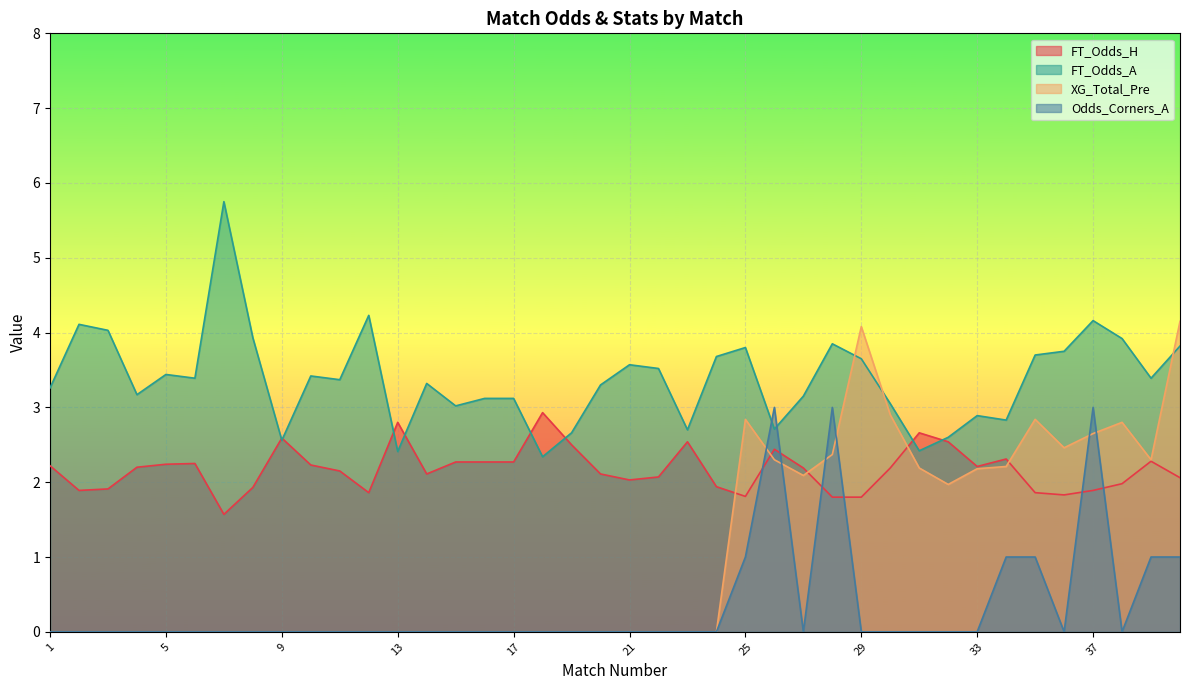

At how many categories does at least one series exceed 4?

7